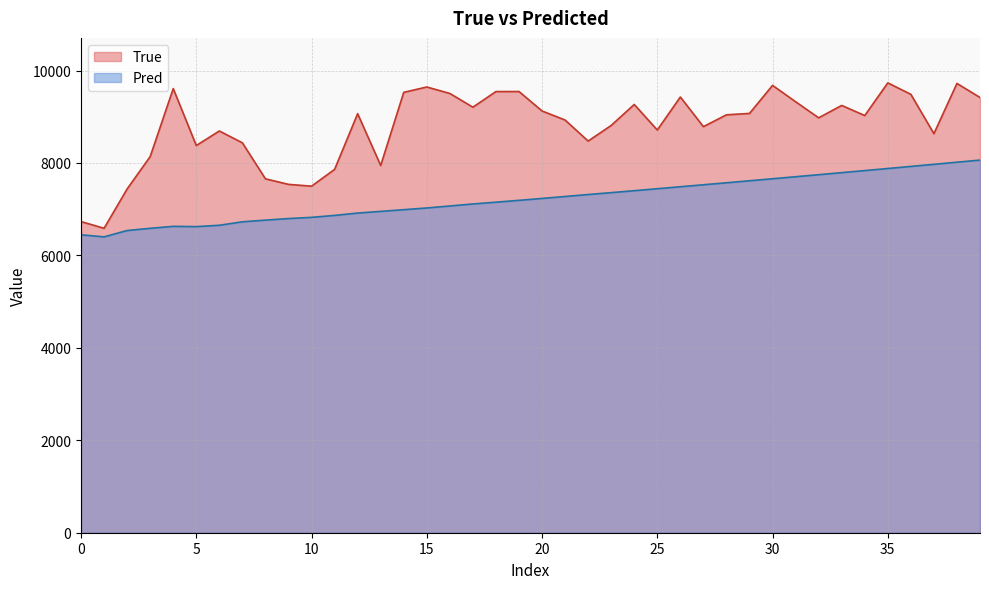

Rank the series at 20 from lowest to highest value.

Pred, True